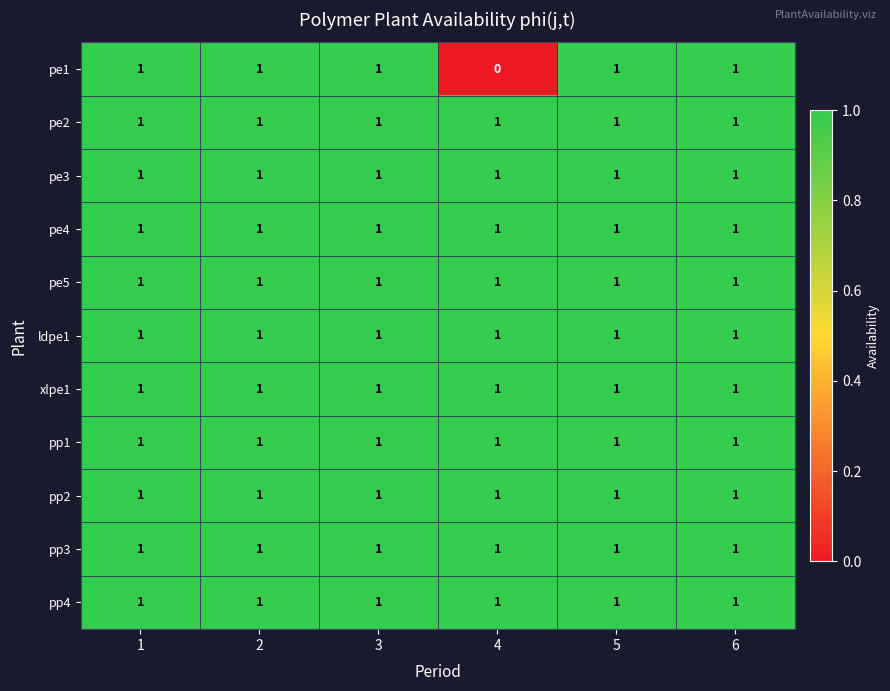

At how many categories does at least one series exceed 0?

6